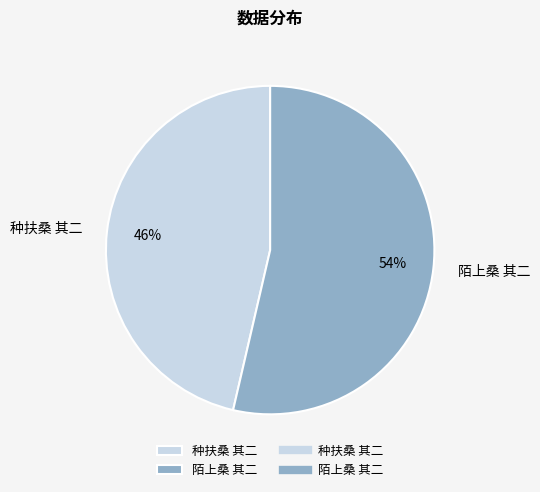

The 陌上桑 其二 slice represents 48% of the pie. True or false?

False